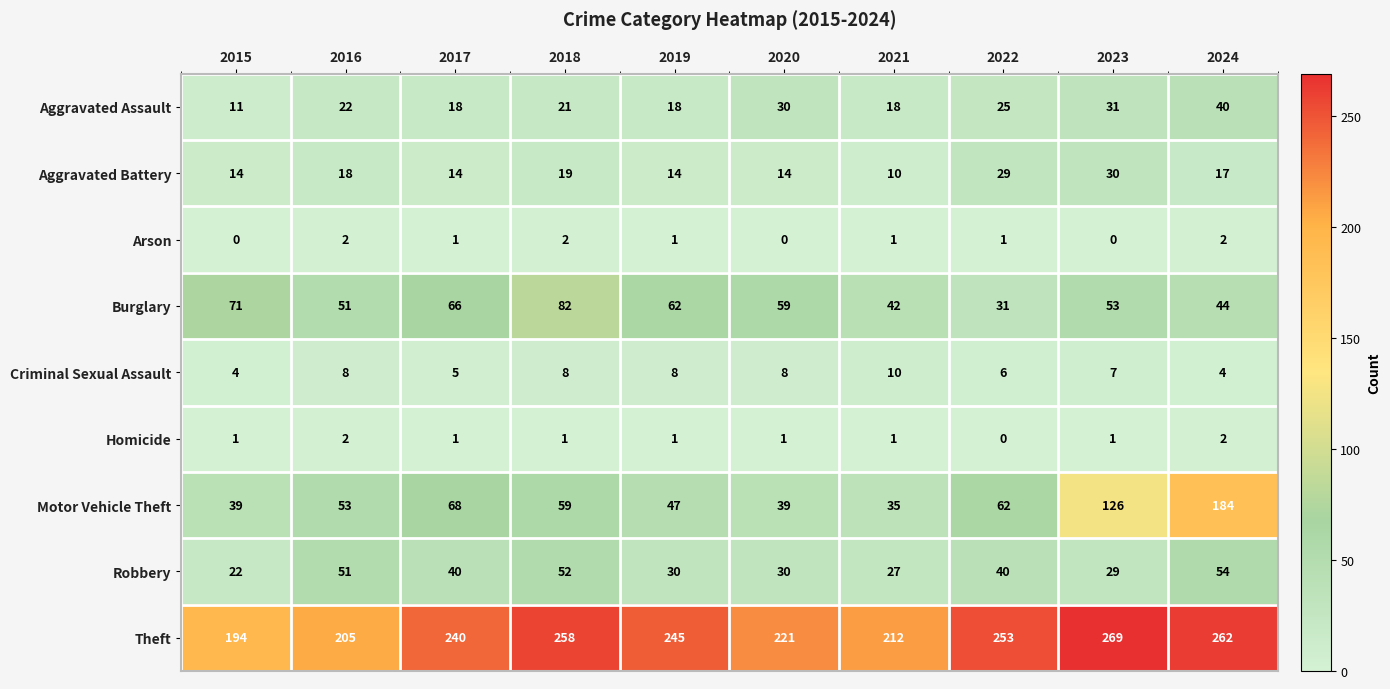

Which series has the widest spread of values?

Motor Vehicle Theft